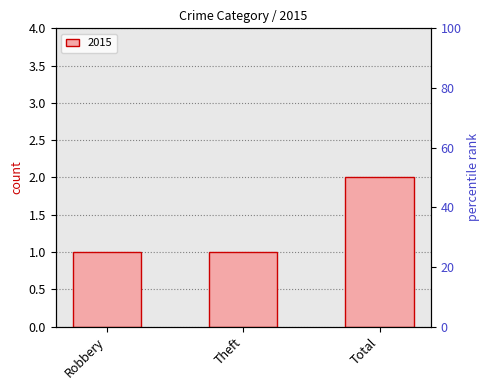

Reading left to right, extract all data points from this chart.

1	1	2